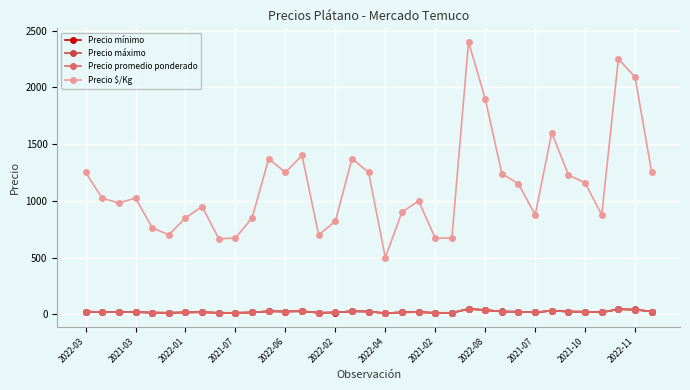

True or false: Precio promedio ponderado and Precio $/Kg intersect in this chart.

False